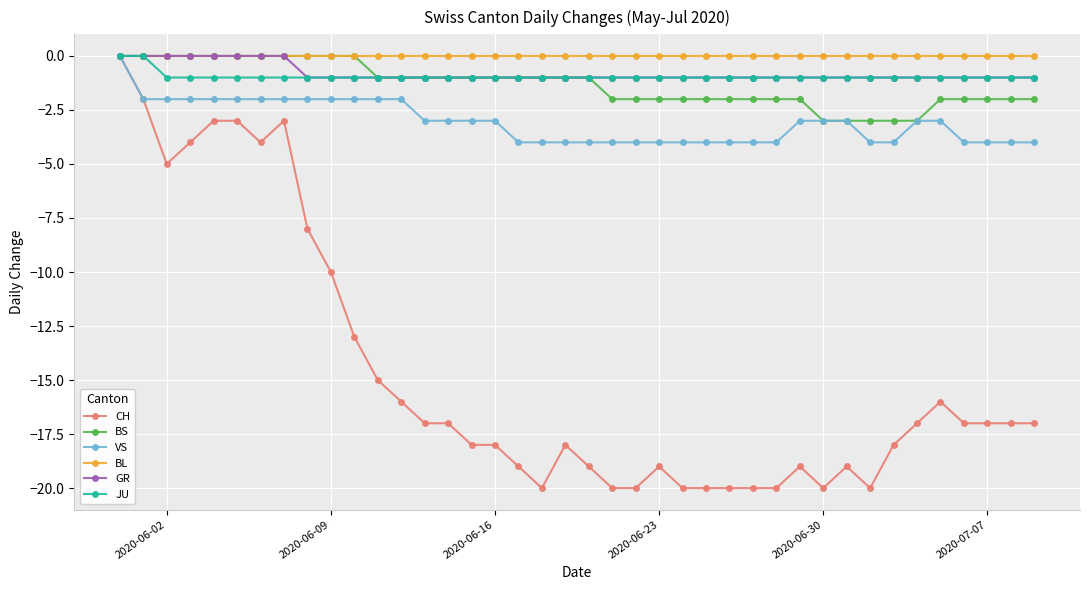

What is the value of the GR point at the 13th from the left?

-1